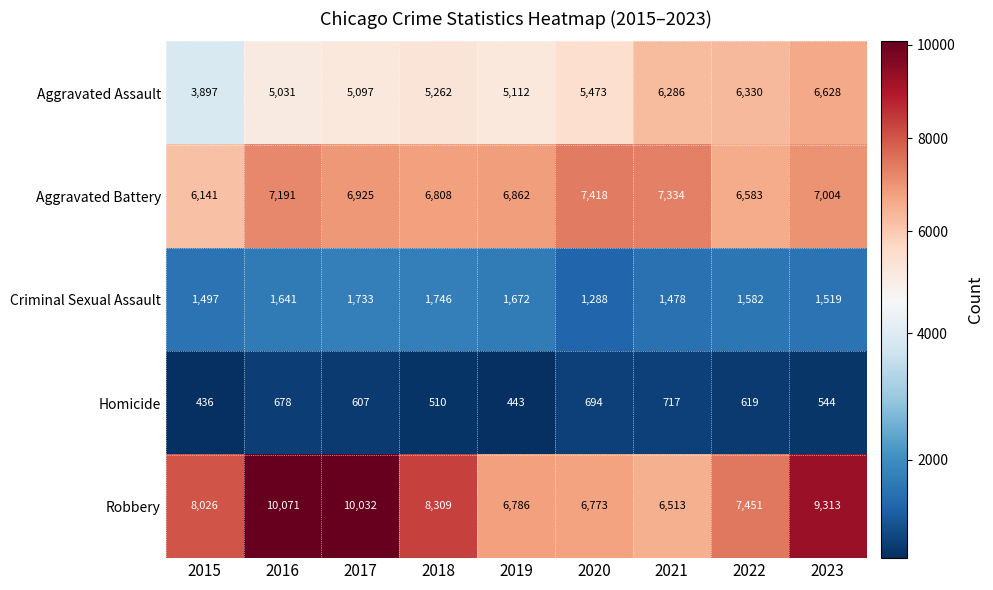

Rank the series at 2021 from lowest to highest value.

Homicide, Criminal Sexual Assault, Aggravated Assault, Robbery, Aggravated Battery